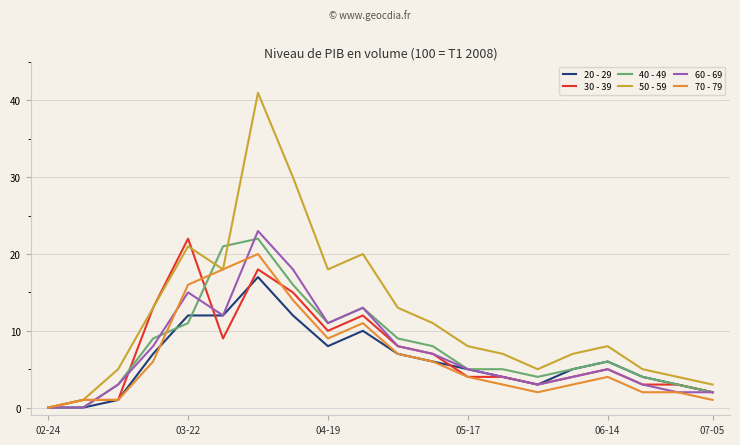

What is the highest value of the 60 - 69 series?

23